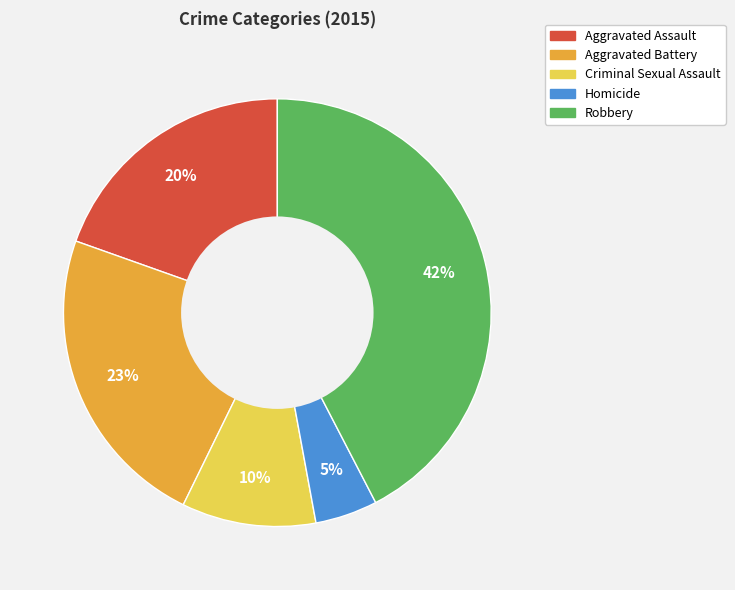

Is Criminal Sexual Assault the majority of the pie?

No